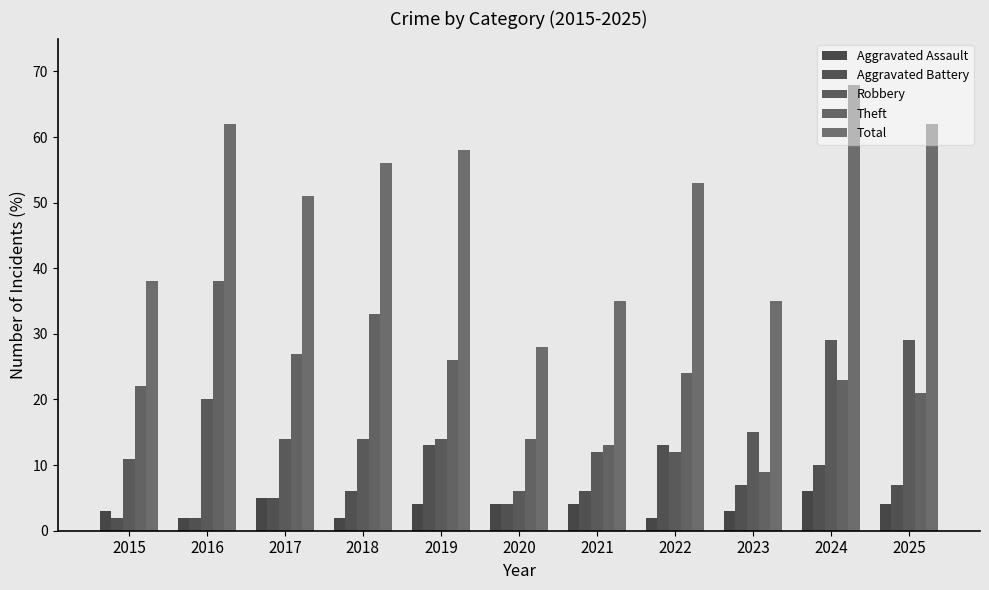

How many bars are there in total?

55